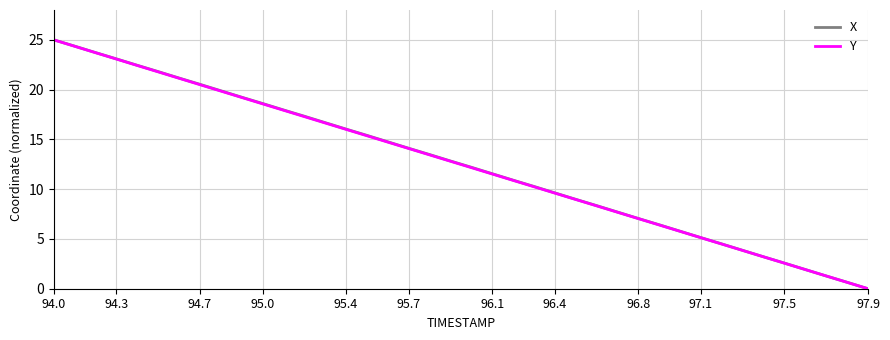

What is the maximum value shown in the chart?

25.0